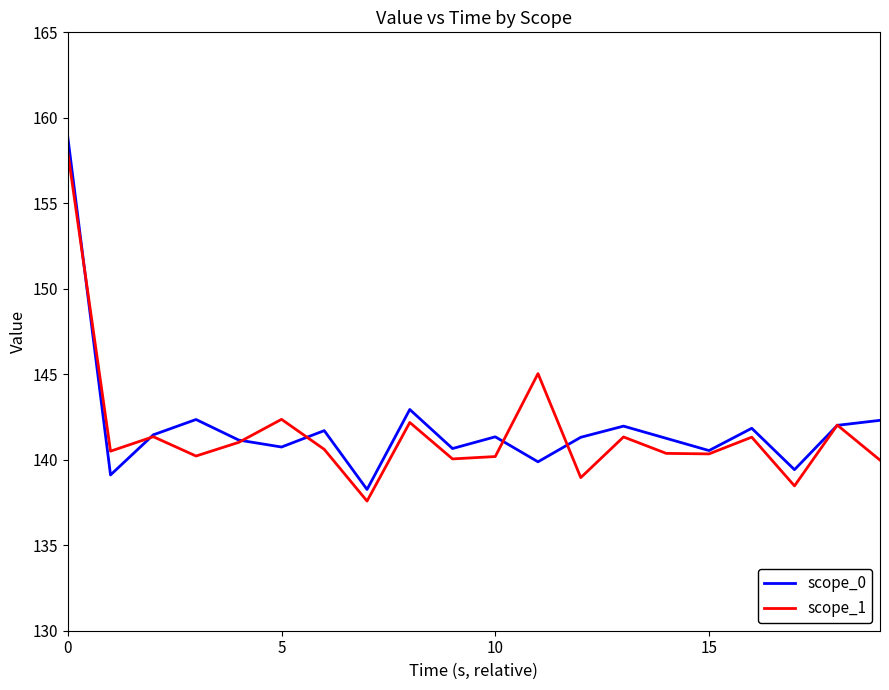

In scope_0, how many points are lower than both neighbors (excluding endpoints)?

7